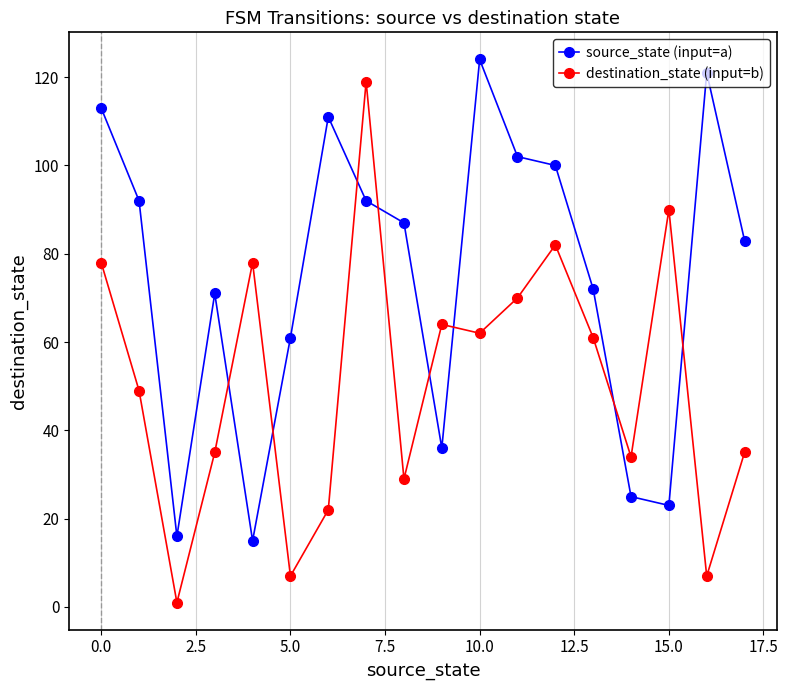

How many times do destination_state (input=b) and source_state (input=a) cross each other?

8